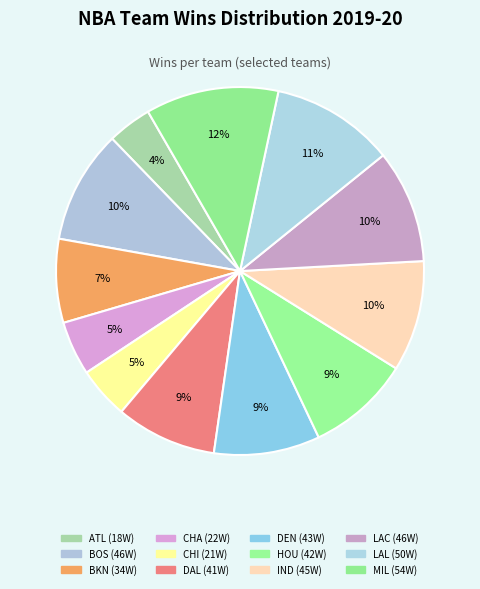

How many segments does this pie chart have?

12